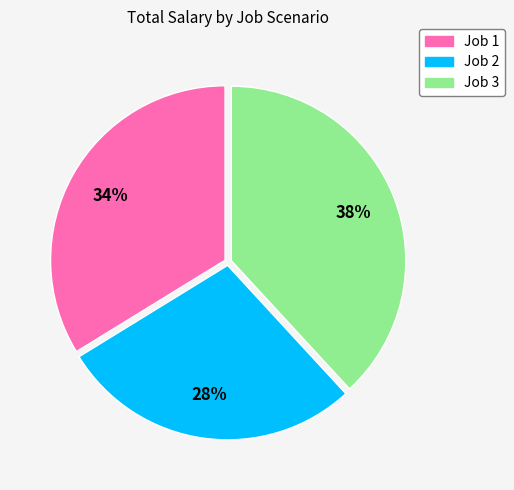

Which slice is the largest?

Job 3